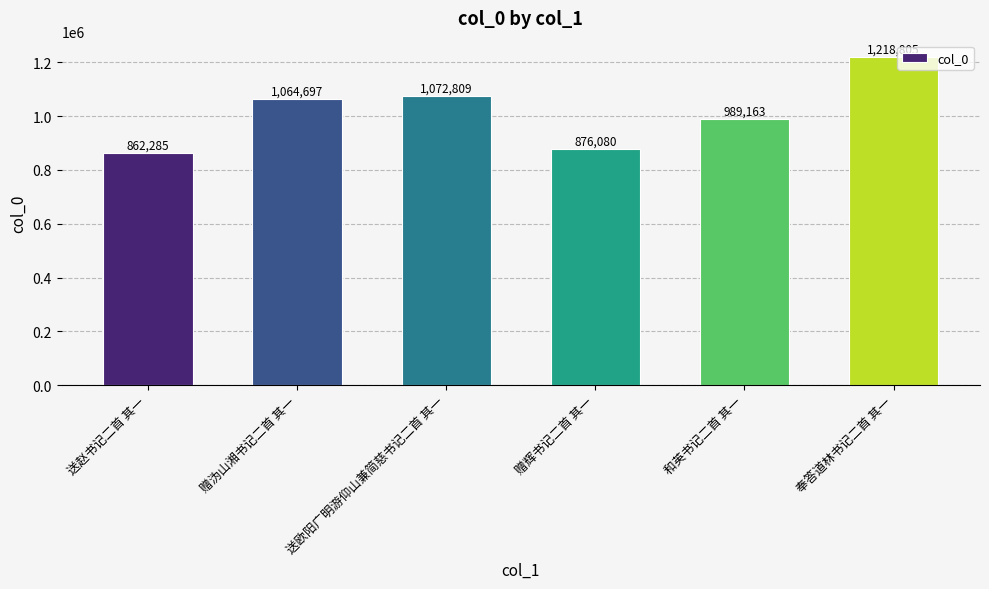

How many categories are shown in the chart?

6